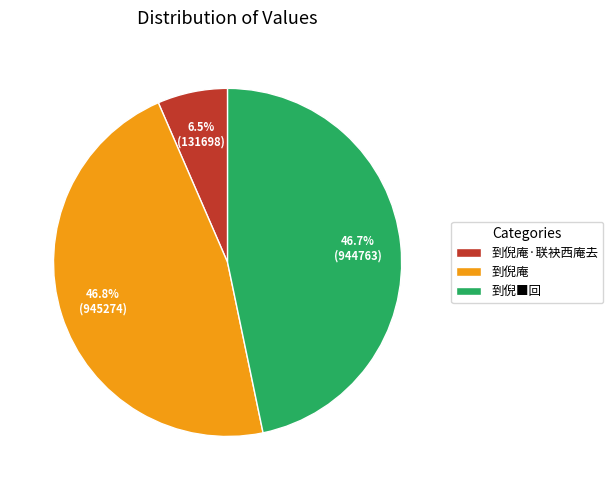

Combined, what portion of the pie is 到倪庵 and 到倪庵·联袂西庵去?

53.3%